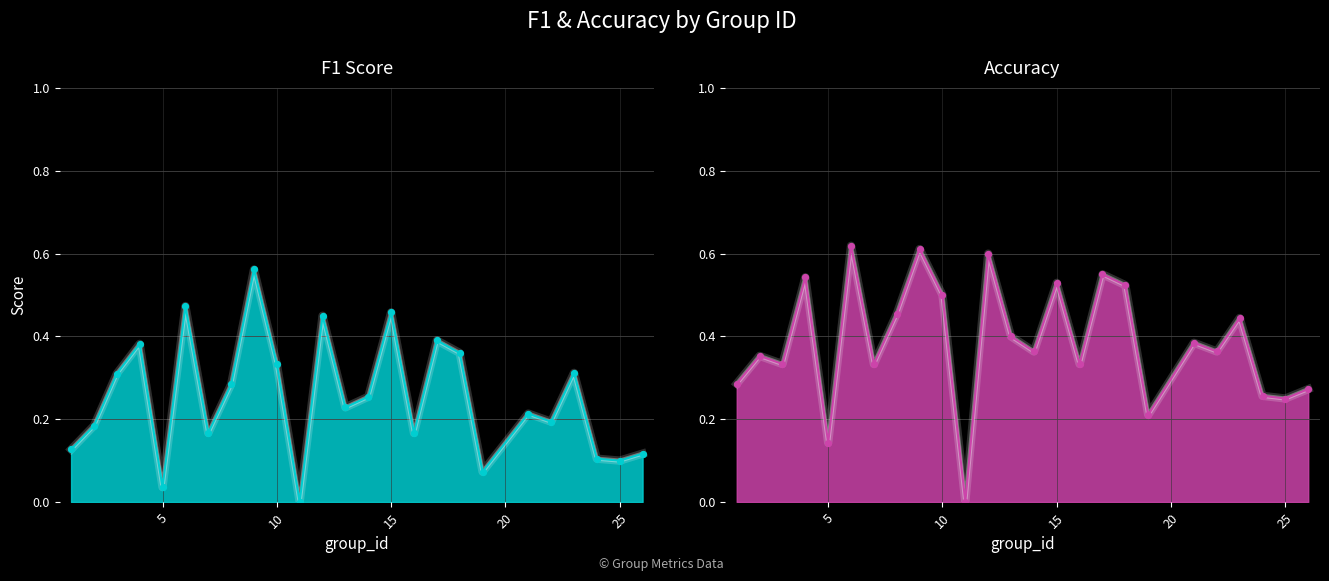

Which series reaches the minimum Y coordinate?

f1